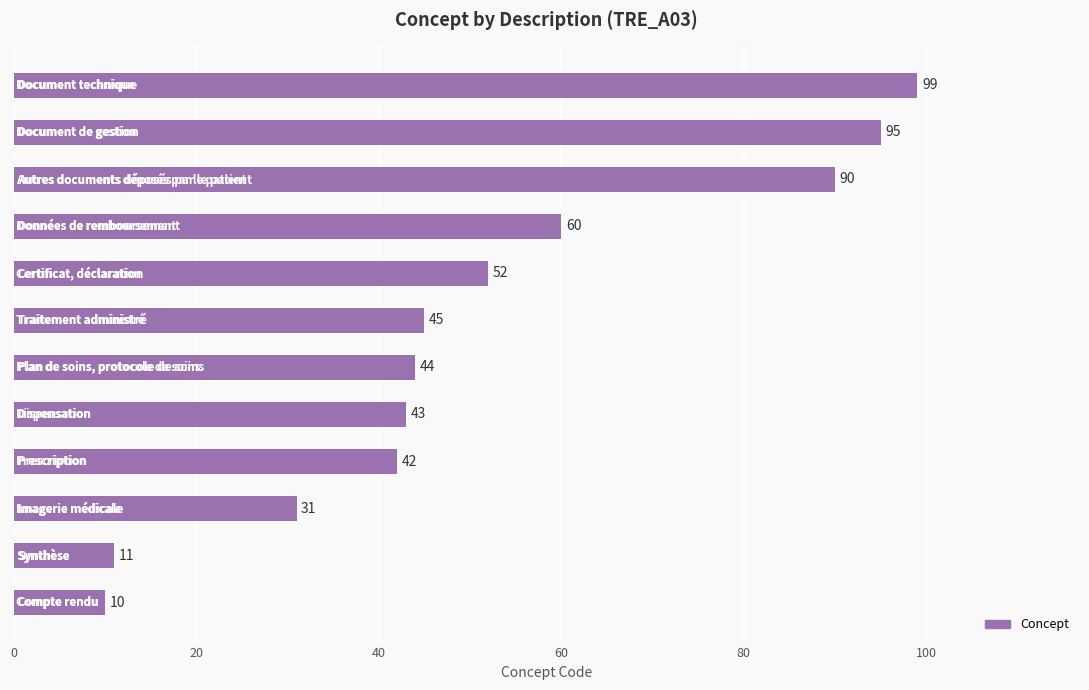

What is the maximum value shown in the chart?

99